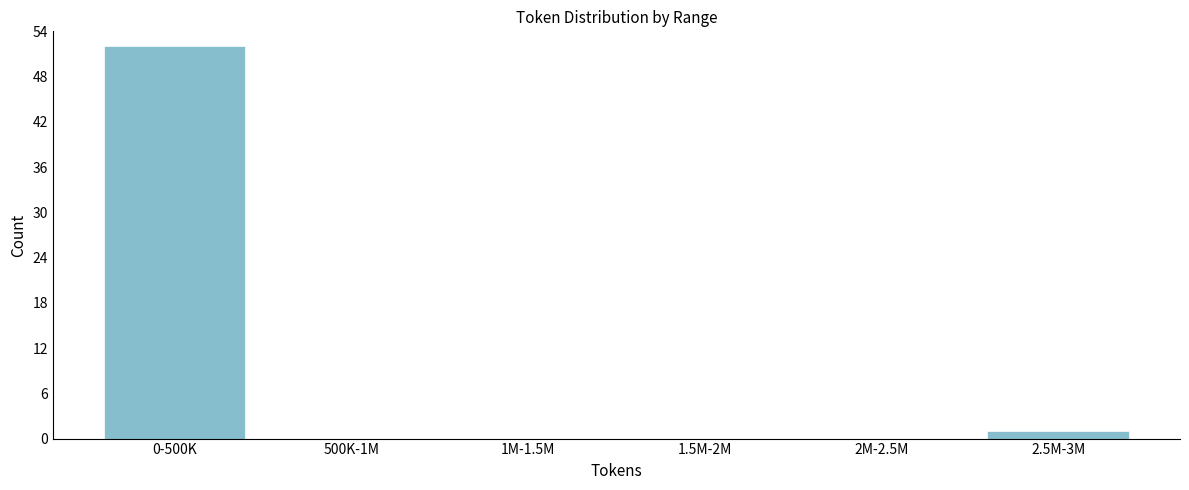

Reading left to right, extract all data points from this chart.

0-500K=52	500K-1M=0	1M-1.5M=0	1.5M-2M=0	2M-2.5M=0	2.5M-3M=1